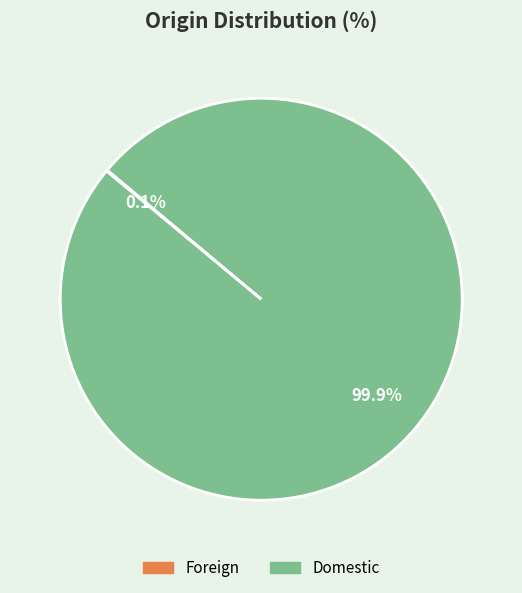

What is the largest slice in the pie chart?

Domestic